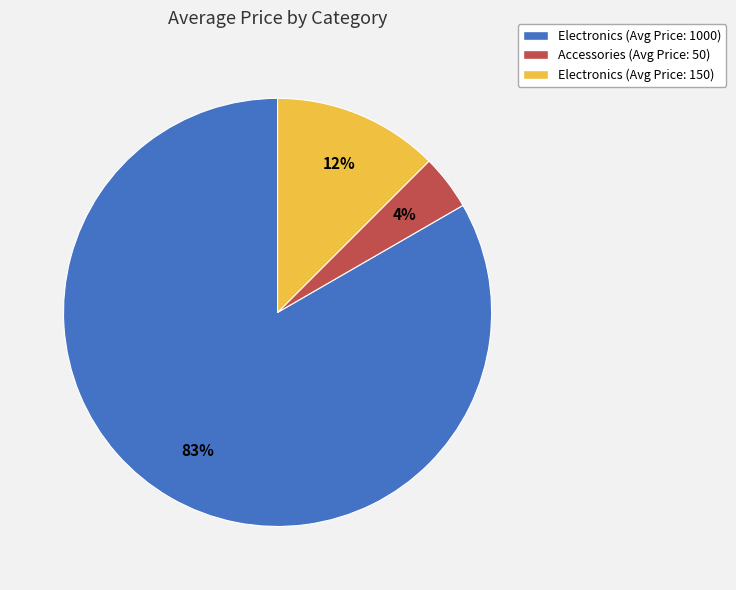

Does any single category account for the majority?

Yes